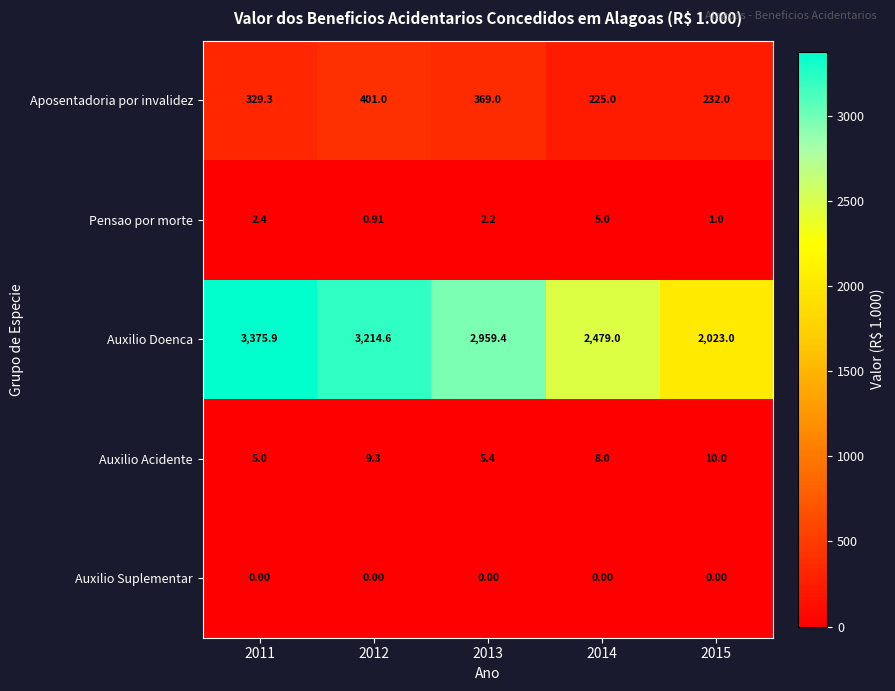

At how many categories does at least one series exceed 1240?

5